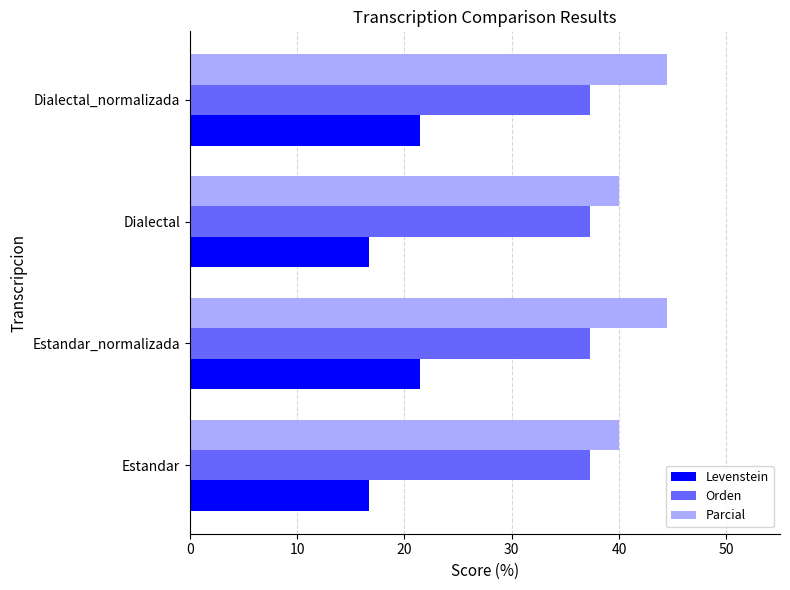

Which series has the largest range (max minus min)?

Levenstein